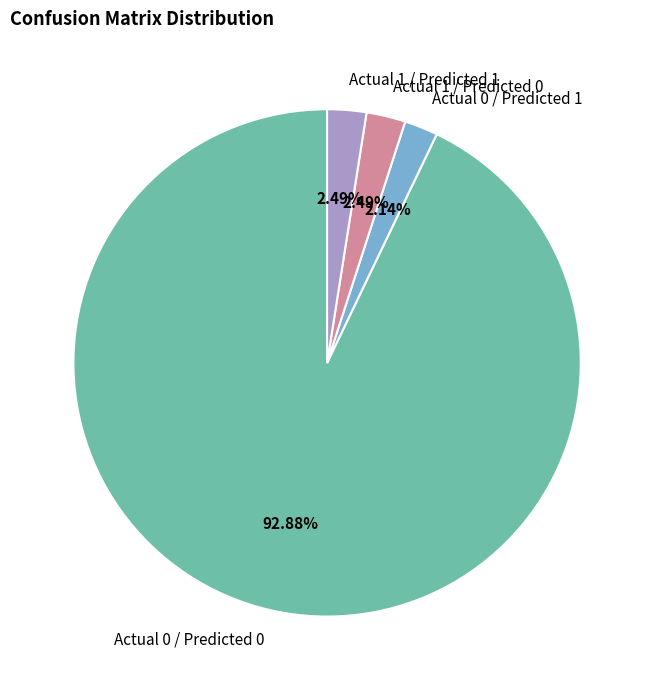

What portion of the pie excludes Actual 1 / Predicted 1?

97.5%